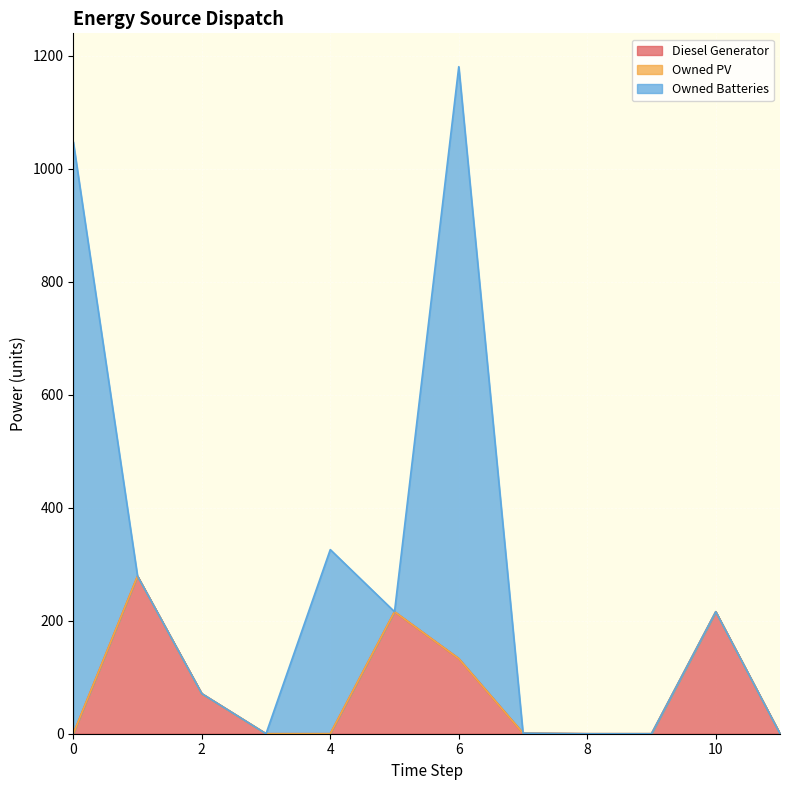

Reading left to right, extract all data points from this chart.

Diesel Generator: 0.0	279.0	71.0	0.0	0.0	216.0	133.0	1.0	0.0	0.0	216.0	0.0
Owned PV: 0.0	0.0	0.0	0.0	0.0	0.0	0.0	0.0	0.0	0.0	0.0	0.0
Owned Batteries: 1048.0	0.0	0.0	0.0	326.0	0.0	1048.0	0.0	0.0	0.0	0.0	0.0